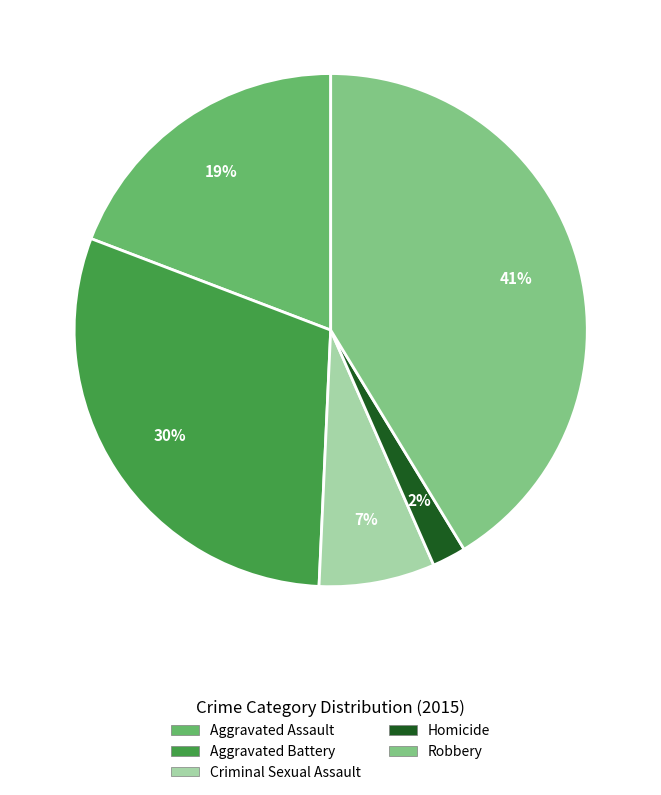

Approximately how many times larger is the value at Aggravated Battery compared to Robbery?

0.7